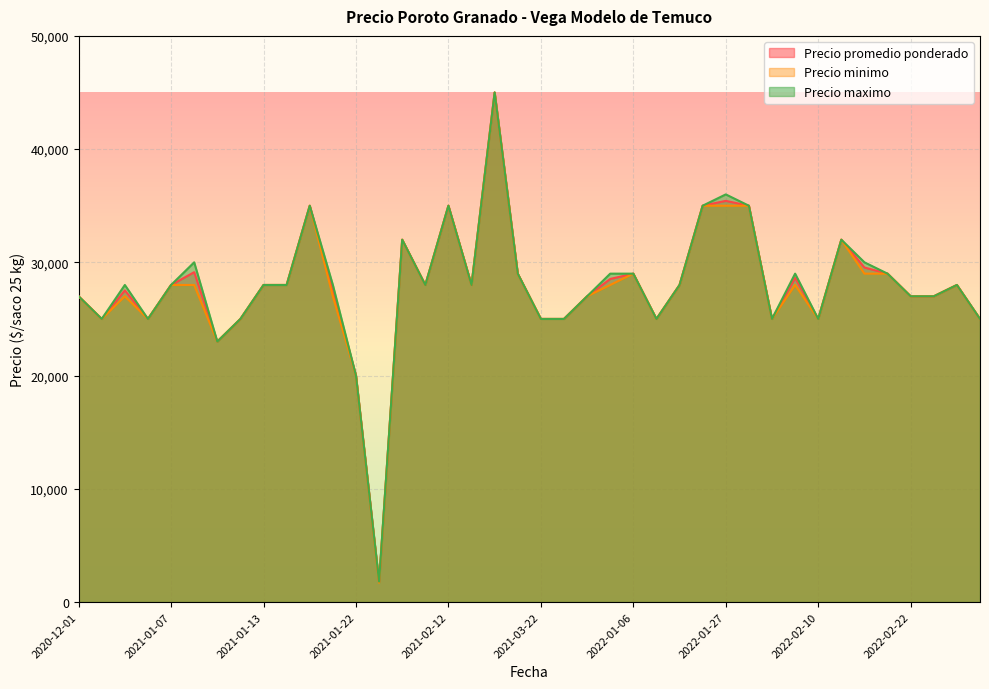

What is the total value across all series at 2021-12-23?

75000